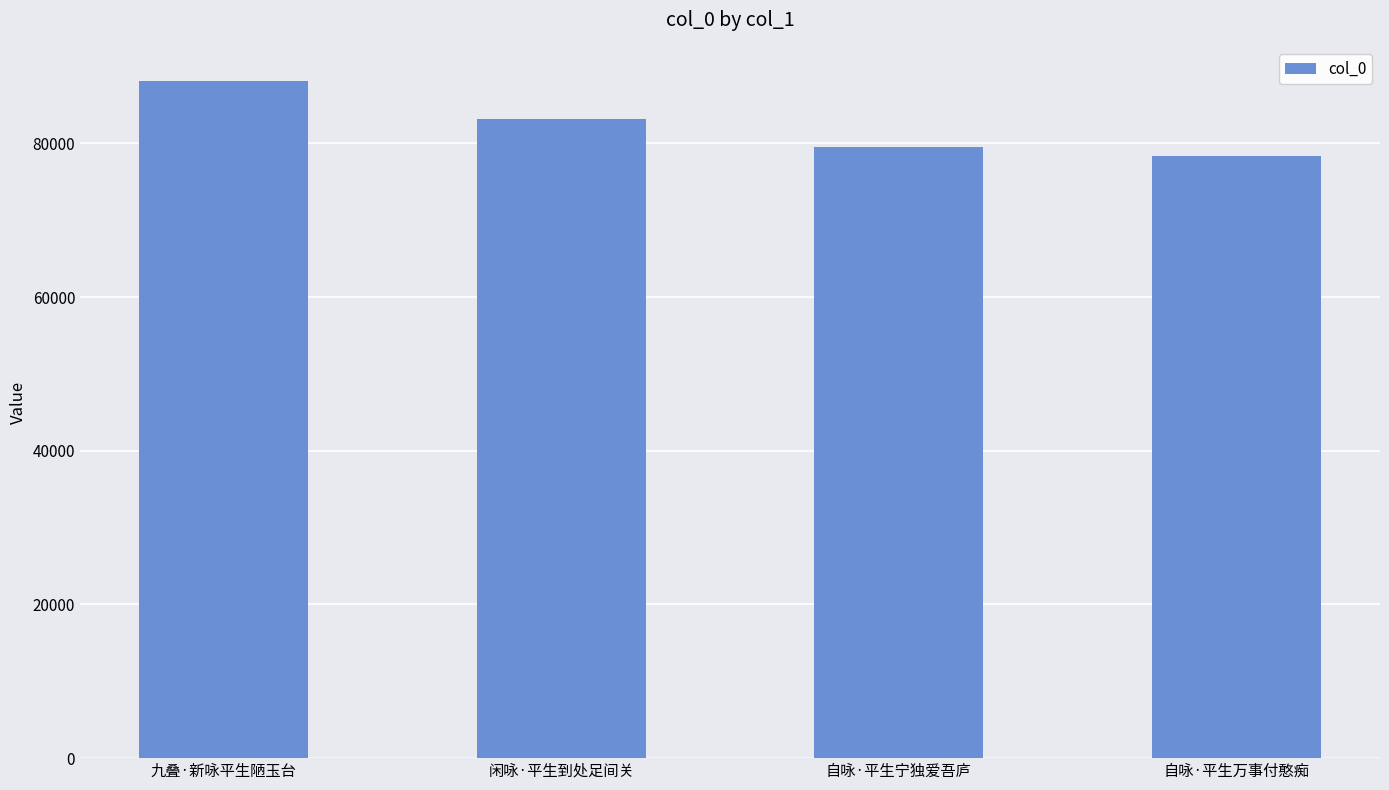

What is the difference between the maximum and second lowest values?

8587